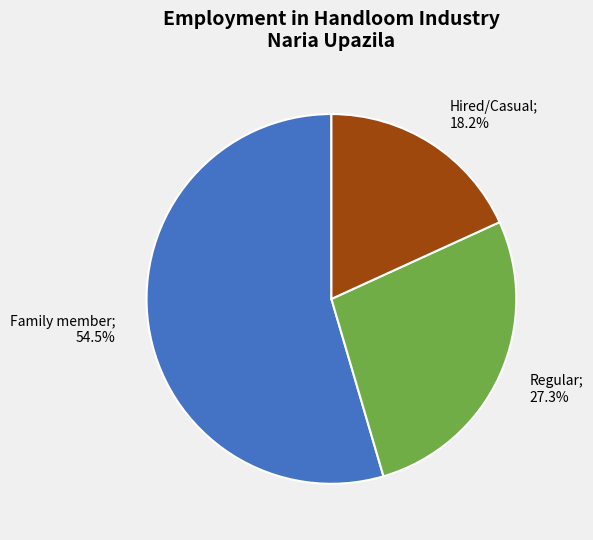

Does any single category account for the majority?

Yes